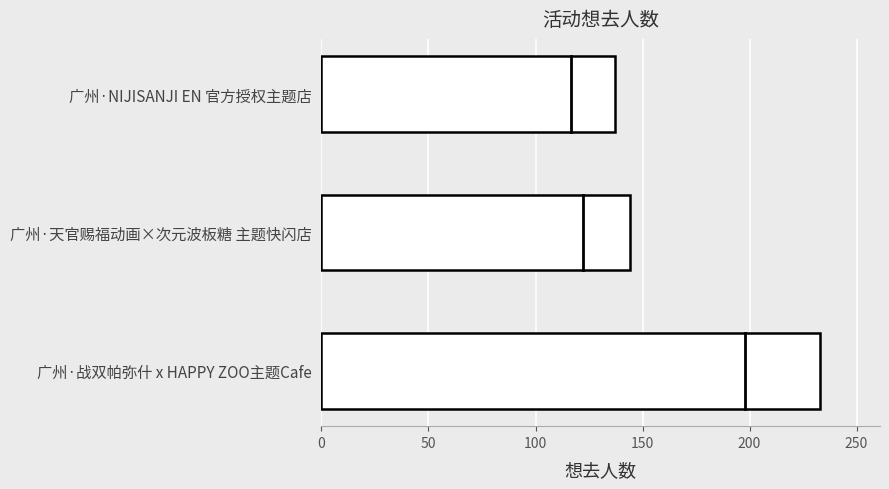

Reading top to bottom, what are all the values shown in this chart?

广州·NIJISANJI EN 官方授权主题店=137	广州·天官赐福动画×次元波板糖 主题快闪店=144	广州·战双帕弥什 x HAPPY ZOO主题Cafe=233